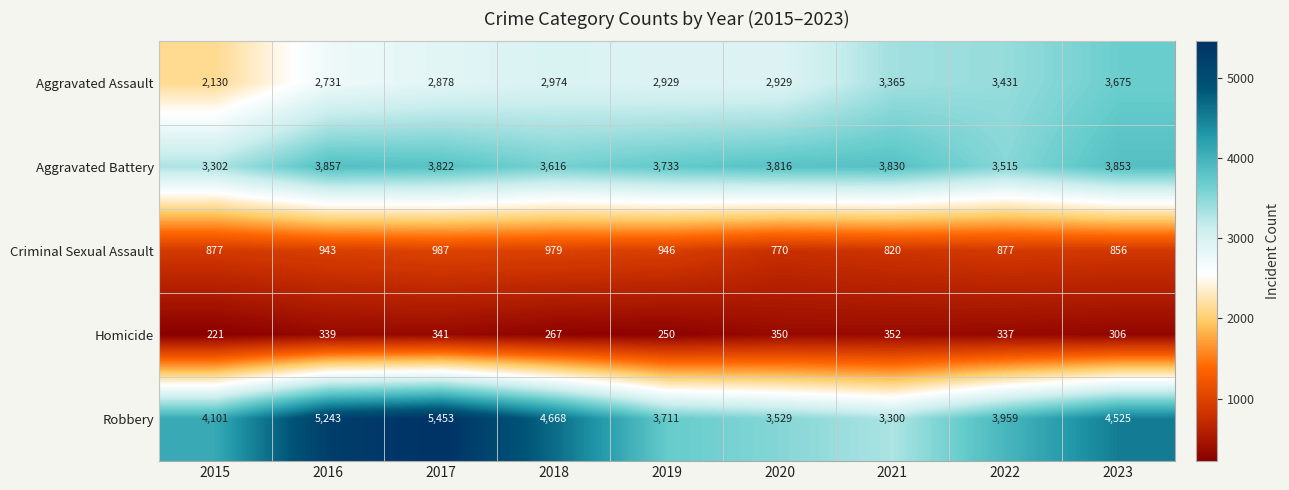

The Aggravated Battery series shows 5055 at 2021. True or false?

False